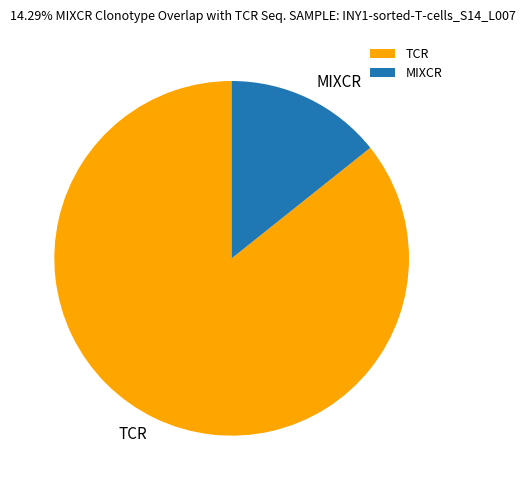

What is the largest slice in the pie chart?

TCR